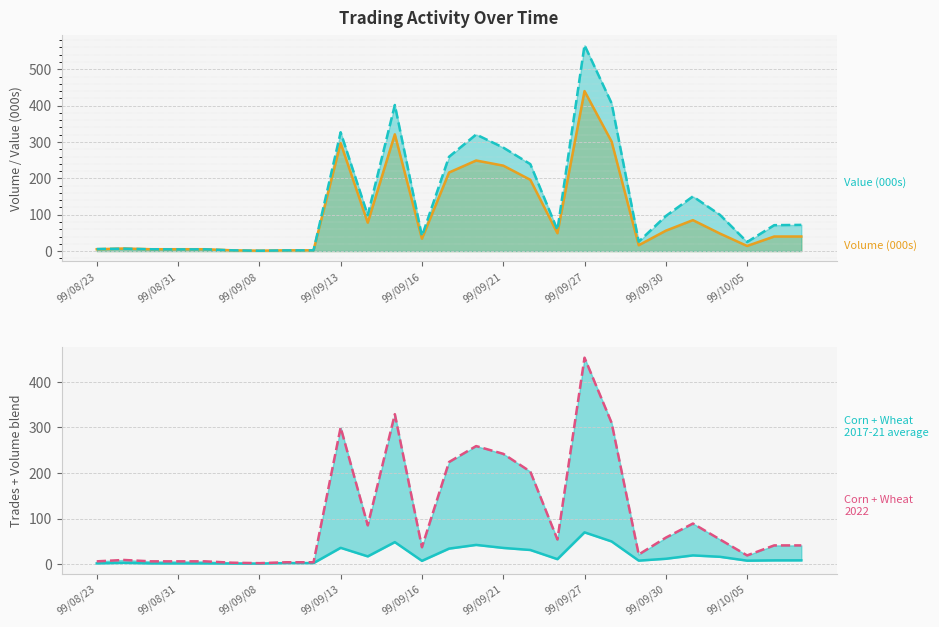

What value does the 2022 line series have at 20?

21.0